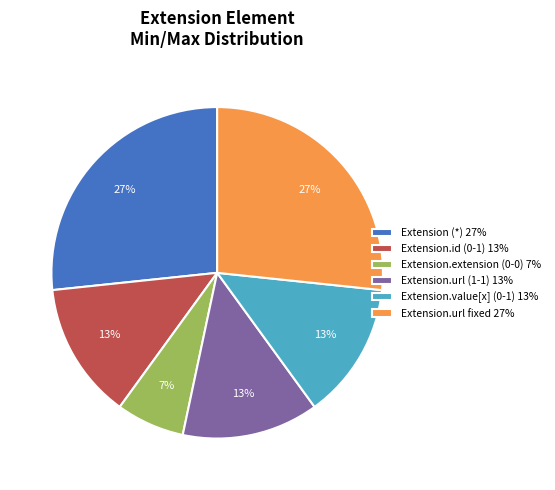

To the nearest percent, what is the average slice percentage?

17%